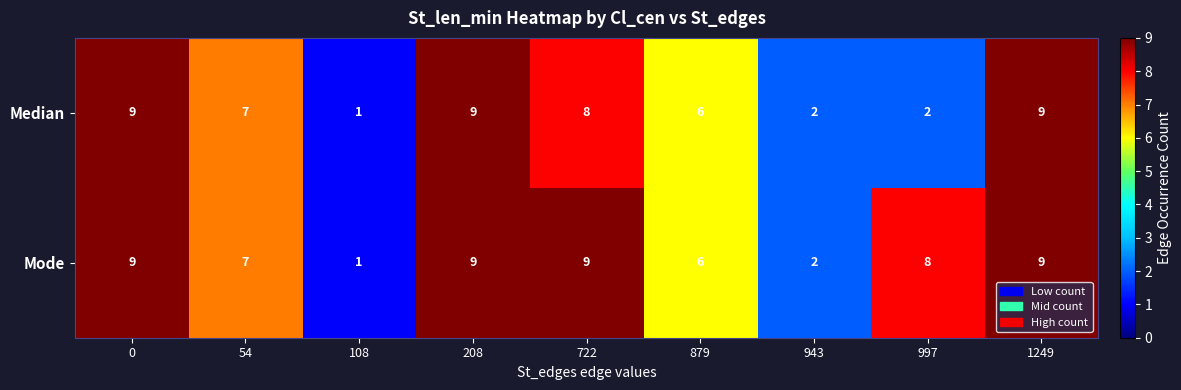

Reading left to right, what are all the values shown in this chart?

Median: 9	7	1	9	8	6	2	2	9
Mode: 9	7	1	9	9	6	2	8	9